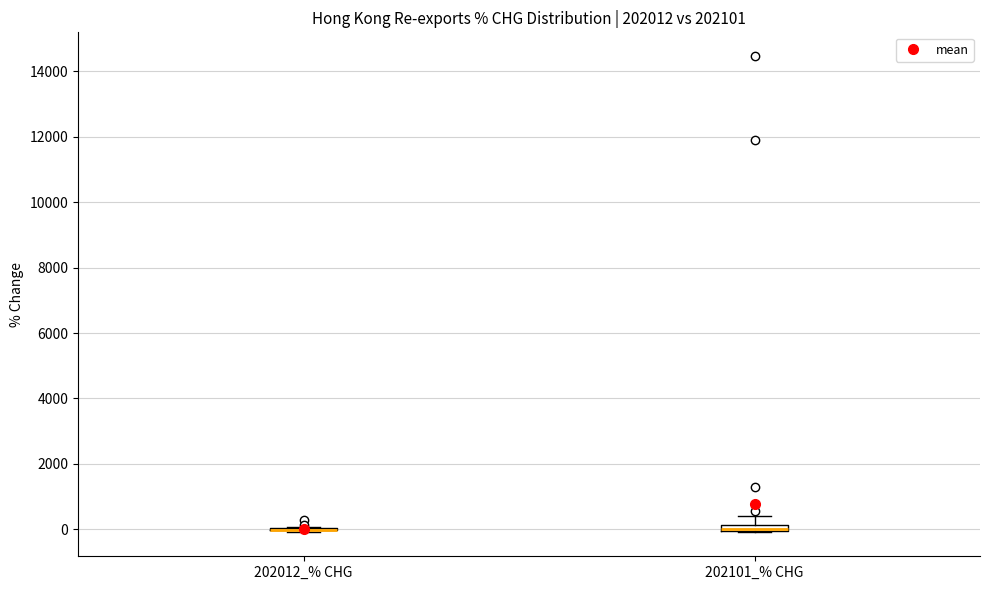

Where is the upper edge of the box for 202101_% CHG on the y-axis? The values are not printed on the chart, so give them approximately, as read against the axis.

200